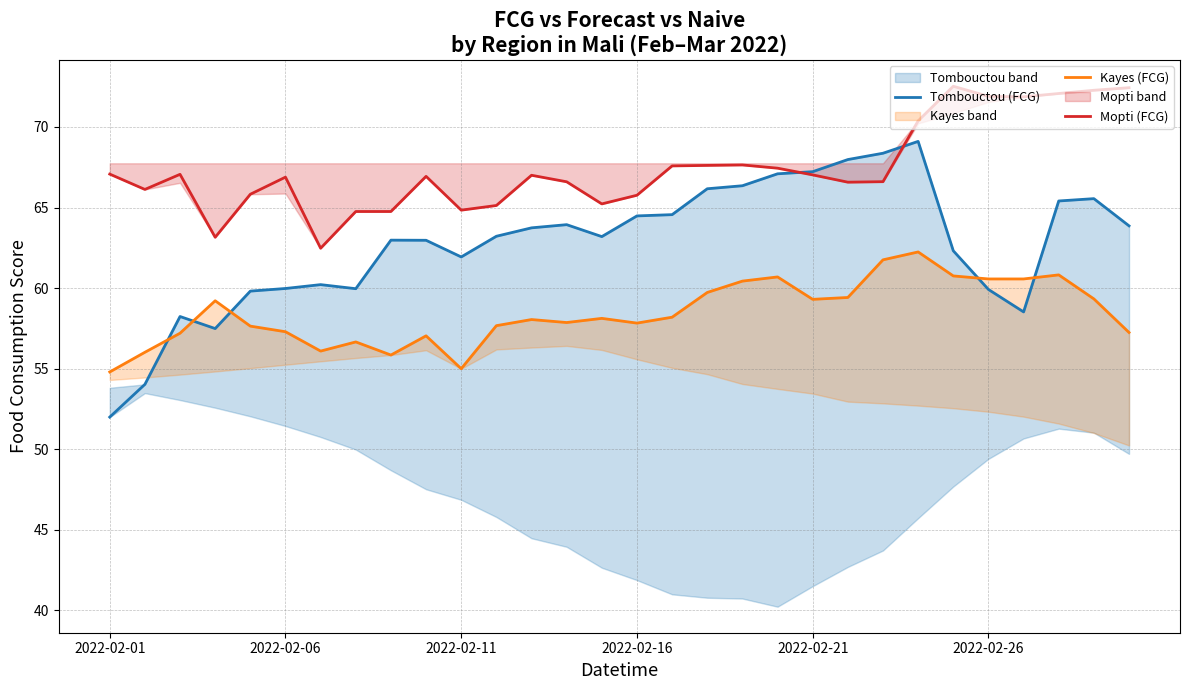

True or false: Kayes (FCG) and Mopti (FCG) intersect in this chart.

False